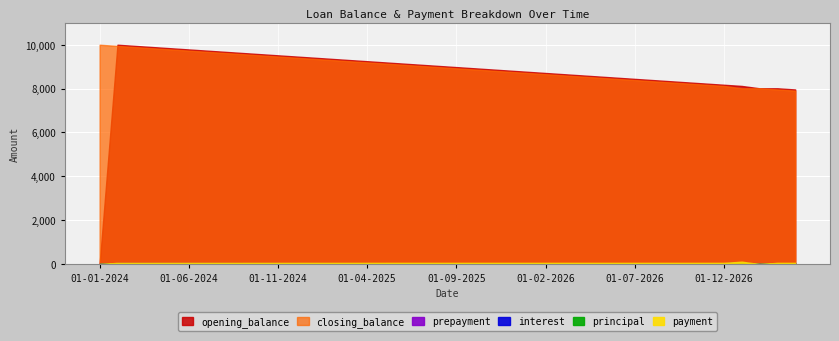

How many values in the interest series exceed 37?

22